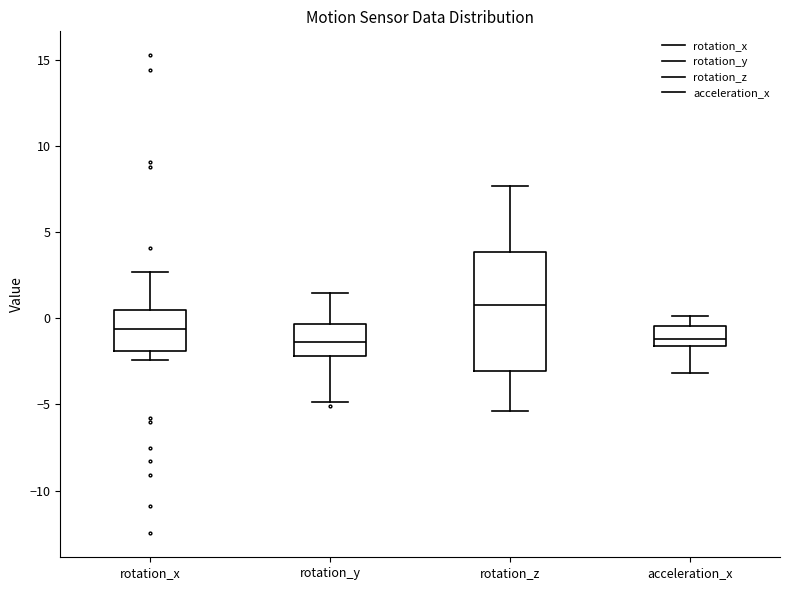

Reading left to right, transcribe this box plot: for each box, give where its median line is, the range the box spans, and where its two whiskers end, as read against the y-axis. The values are not printed on the chart, so give them approximately, as read against the axis.

rotation_x: median -0.5, box -2.0 to 0.5, whiskers -2.5 to 2.5
rotation_y: median -1.5, box -2.0 to -0.5, whiskers -5.0 to 1.5
rotation_z: median 1.0, box -3.0 to 4.0, whiskers -5.5 to 7.5
acceleration_x: median -1.0, box -1.5 to -0.5, whiskers -3.0 to 0.0